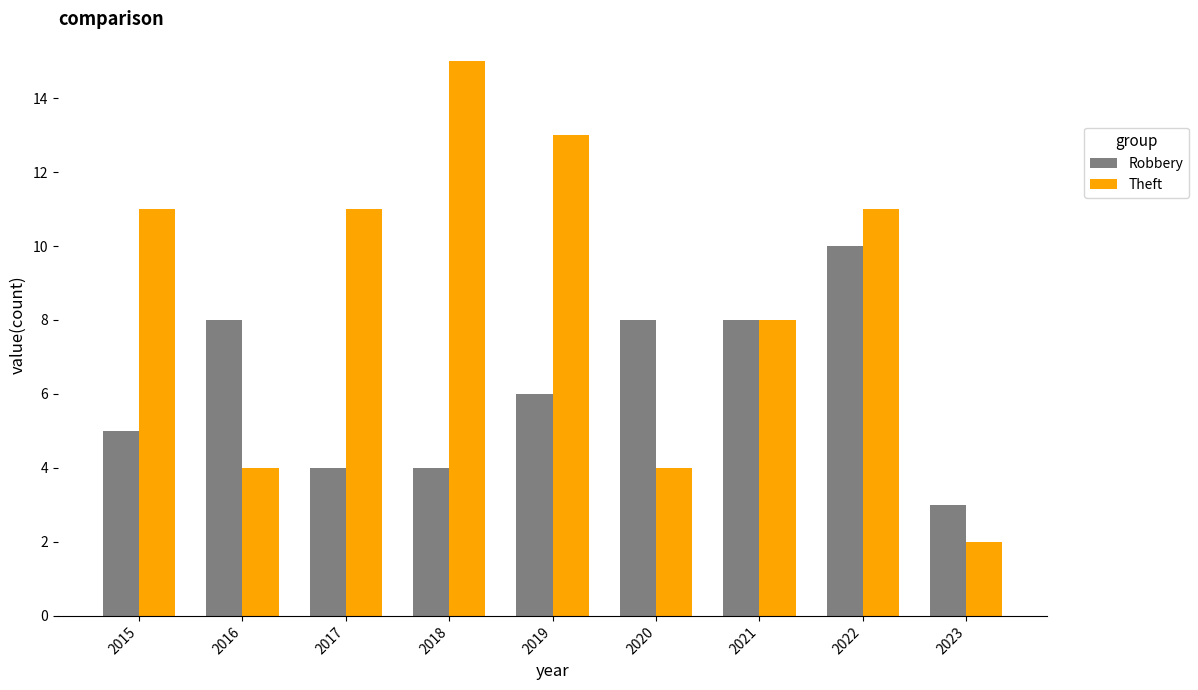

What is the sum of the Robbery values at 2022 and 2020?

18